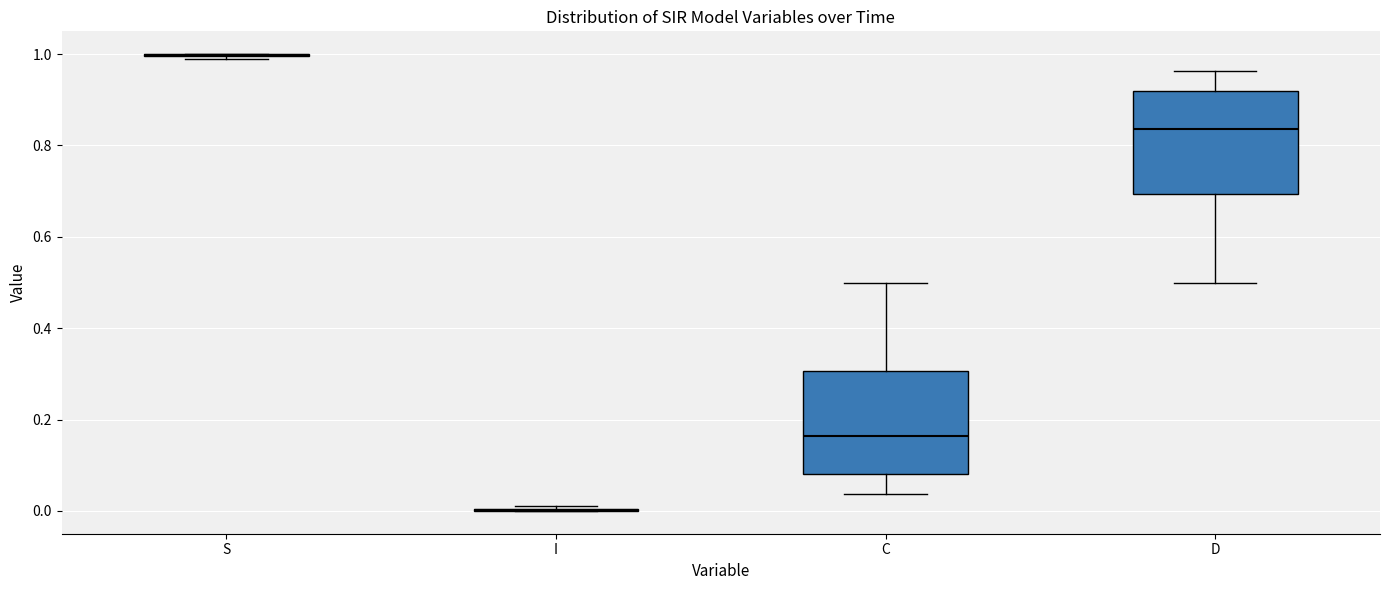

Reading left to right, read every box against the y-axis: the position of its median line, the range the box covers, and the ends of its whiskers. The values are not printed on the chart, so give them approximately, as read against the axis.

S: box collapsed to a line at 1.00, whiskers 0.98 to 1.00
I: box collapsed to a line at 0.00, whiskers 0.00 to 0.02
C: median 0.16, box 0.08 to 0.30, whiskers 0.04 to 0.50
D: median 0.84, box 0.70 to 0.92, whiskers 0.50 to 0.96